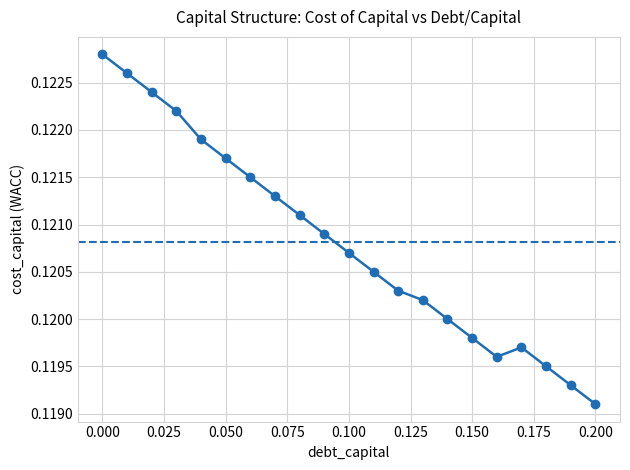

How many lines are shown in the chart?

1